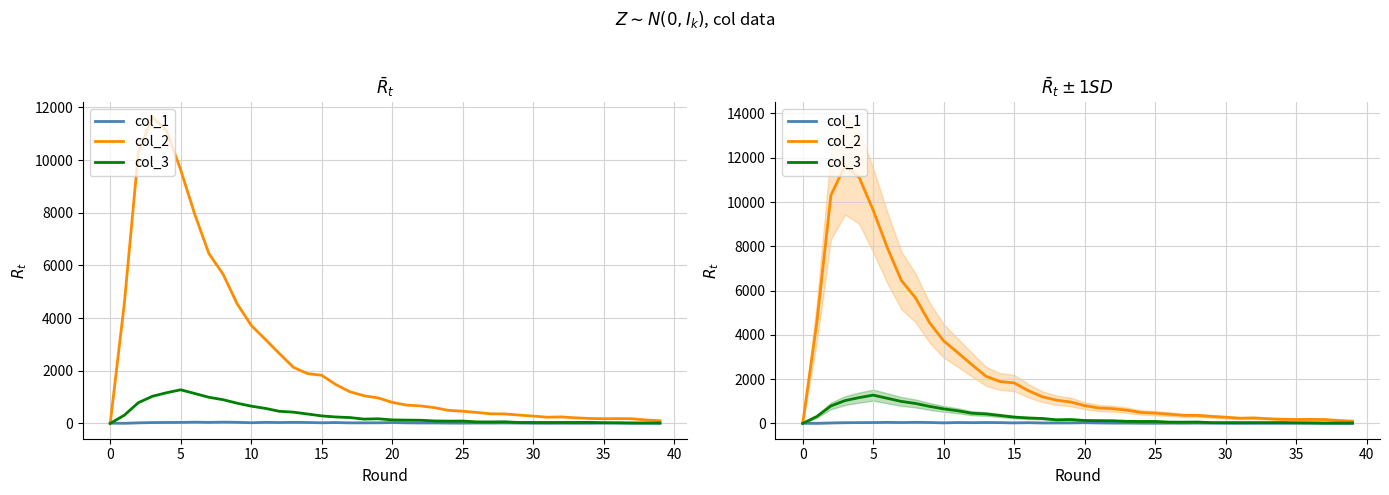

At how many categories does at least one series exceed 4653?

7